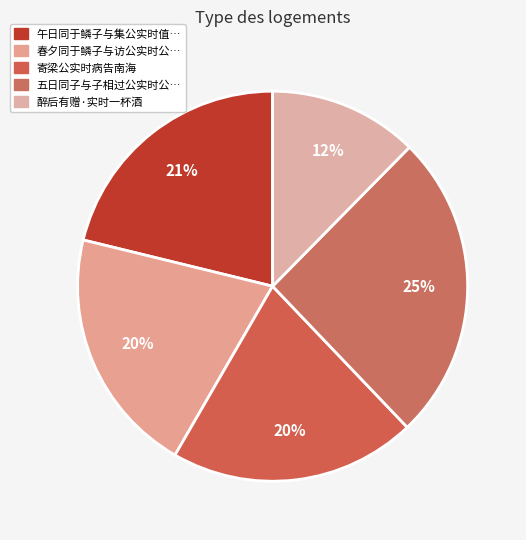

How many slices are in this pie chart?

5